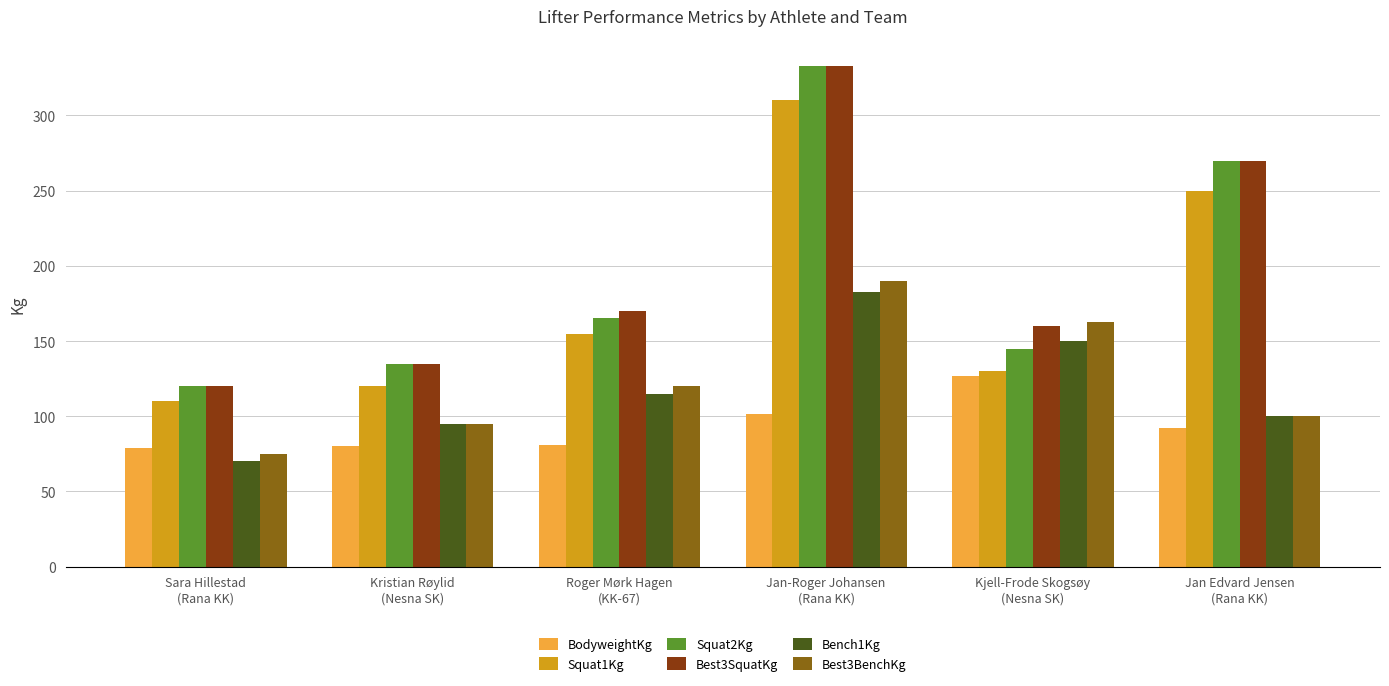

At how many categories does at least one series exceed 96?

6